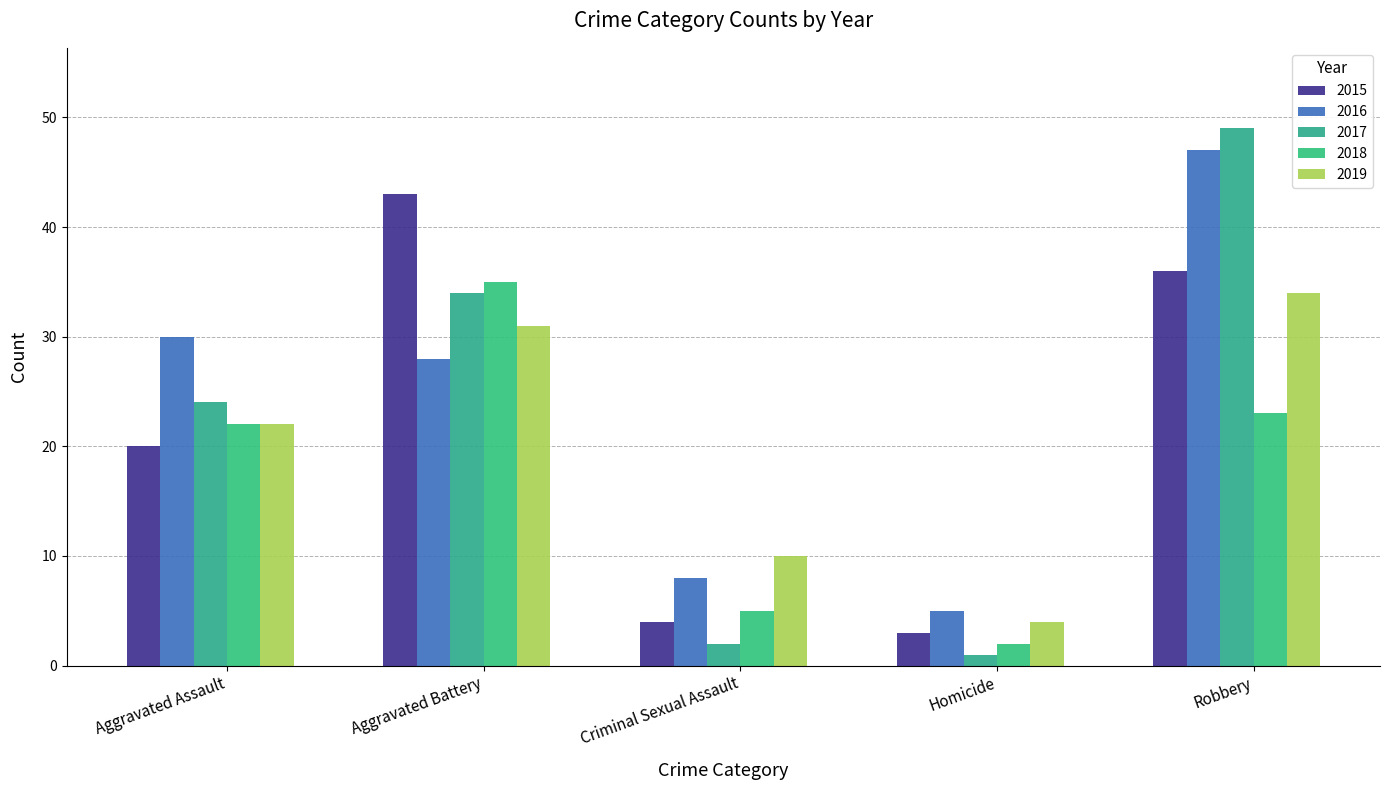

How many groups of bars are there?

5